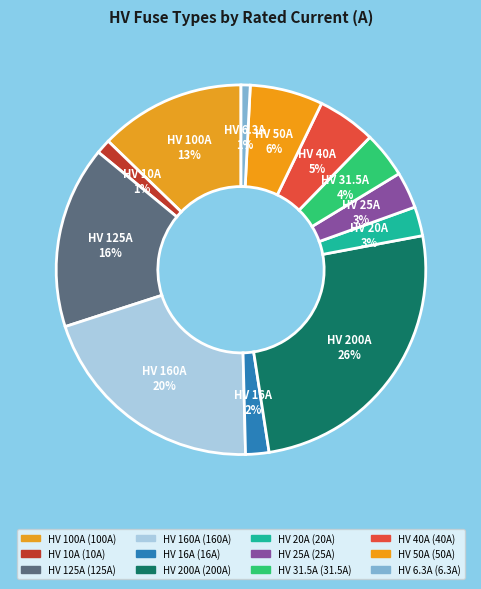

Is the sum of HV 125A and HV 40A greater than half?

No